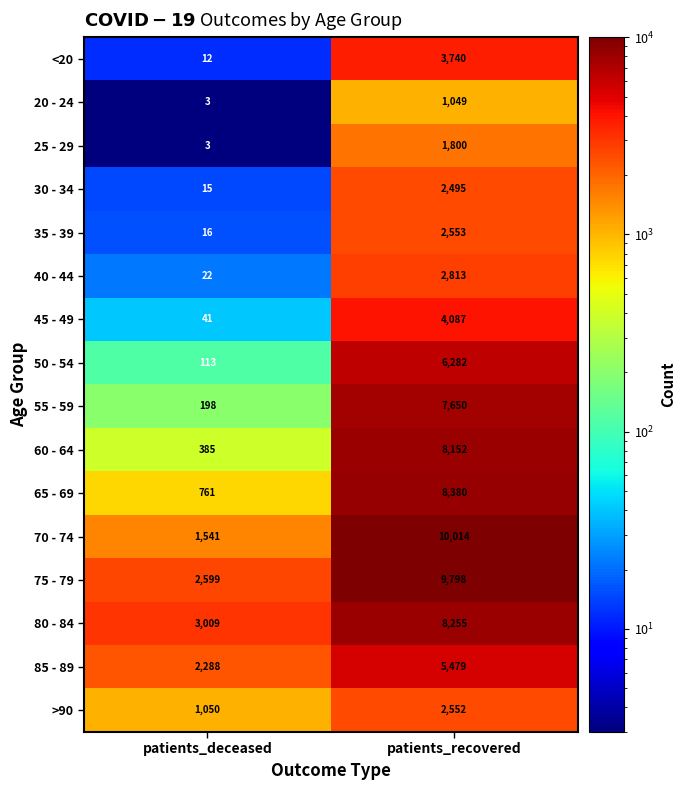

What is the smallest value displayed?

3